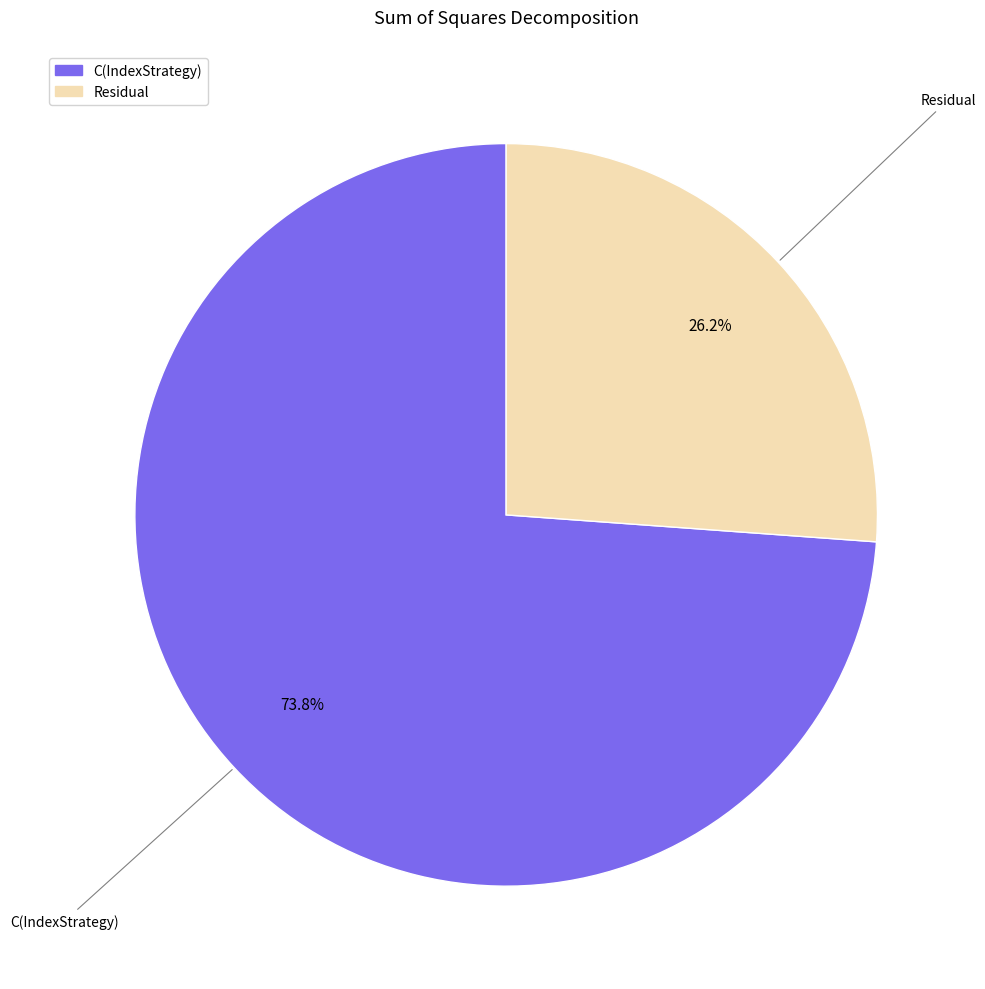

How many segments does this pie chart have?

2